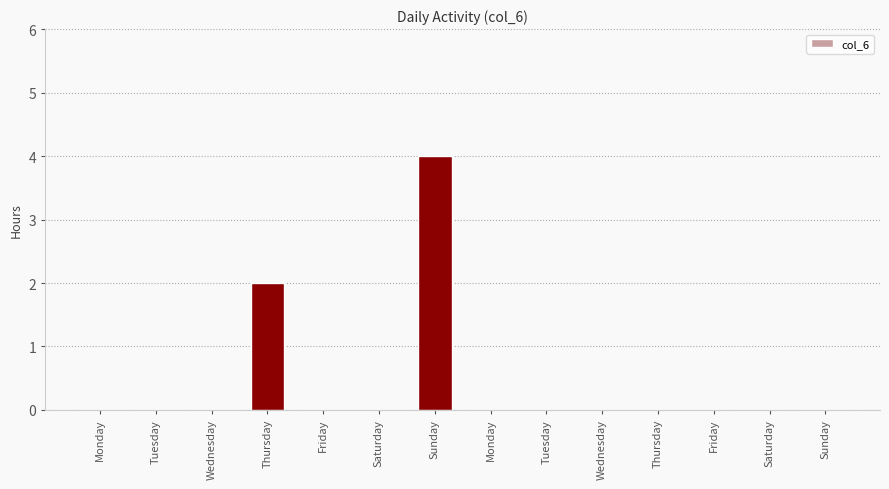

Reading left to right, list all the values displayed in this chart.

Monday=0	Tuesday=0	Wednesday=0	Thursday=2	Friday=0	Saturday=0	Sunday=4	Monday=0	Tuesday=0	Wednesday=0	Thursday=0	Friday=0	Saturday=0	Sunday=0